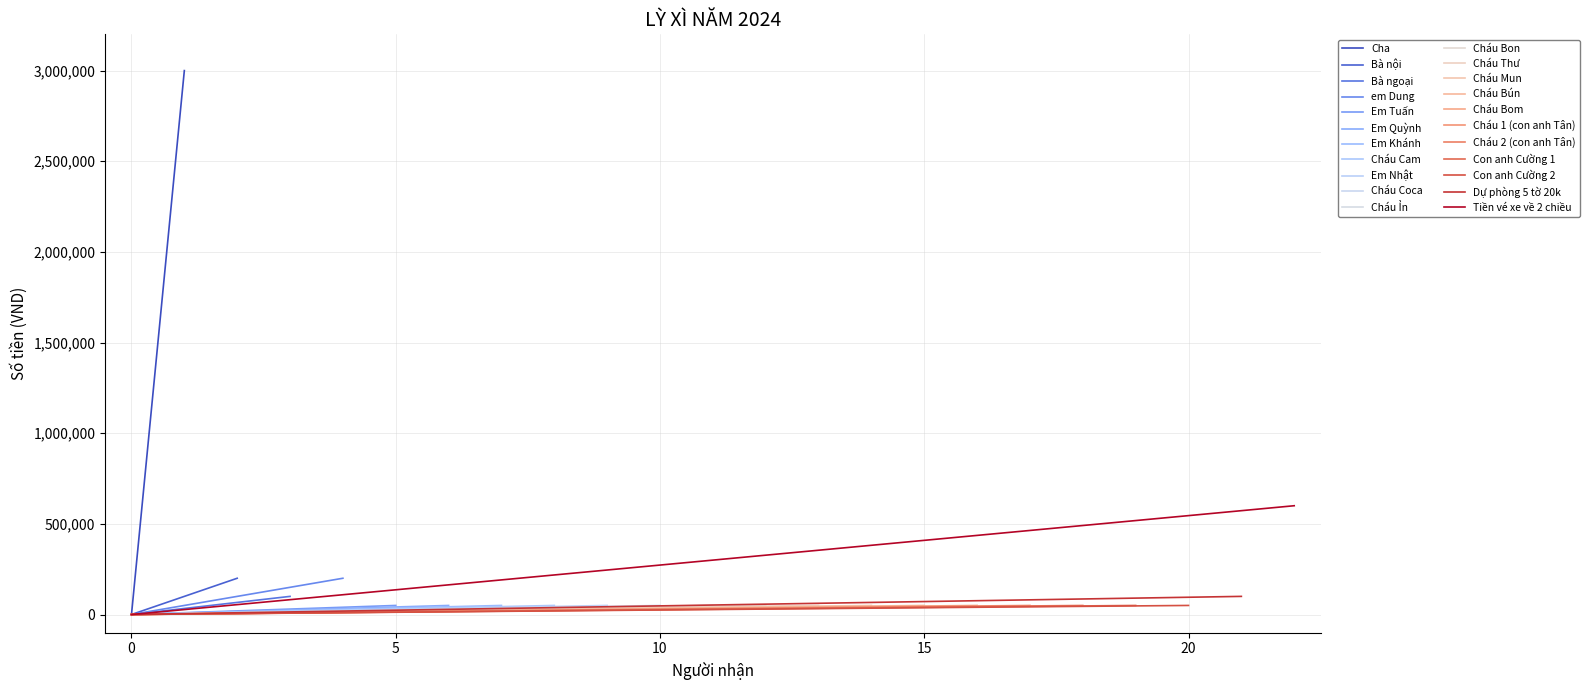

True or false: the data shows 917149 at Tiền vé xe về 2 chiều.

False